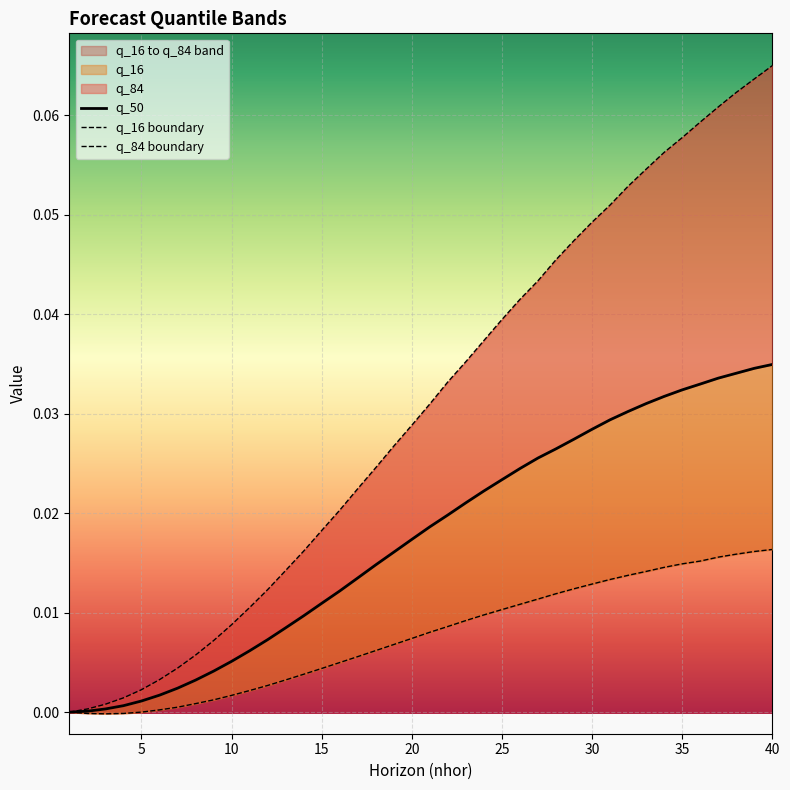

Rank the series by their average value, from lowest to highest.

q_16 boundary, q_50, q_84 boundary